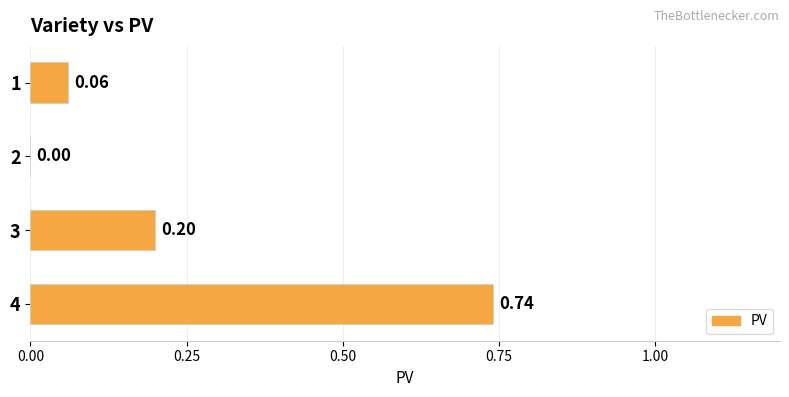

Between 3 and 2, which is larger?

3